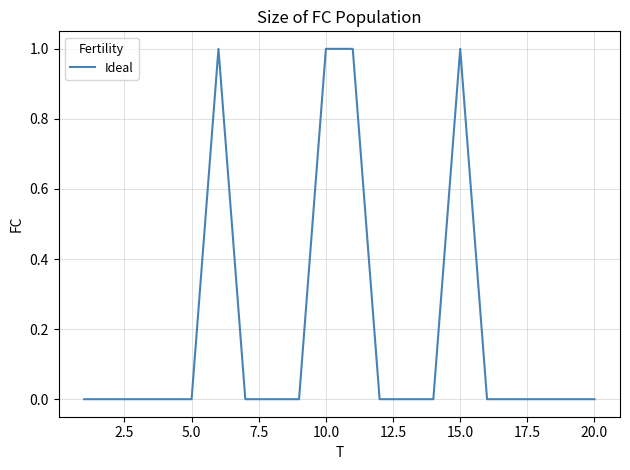

How many series are shown in this chart?

1